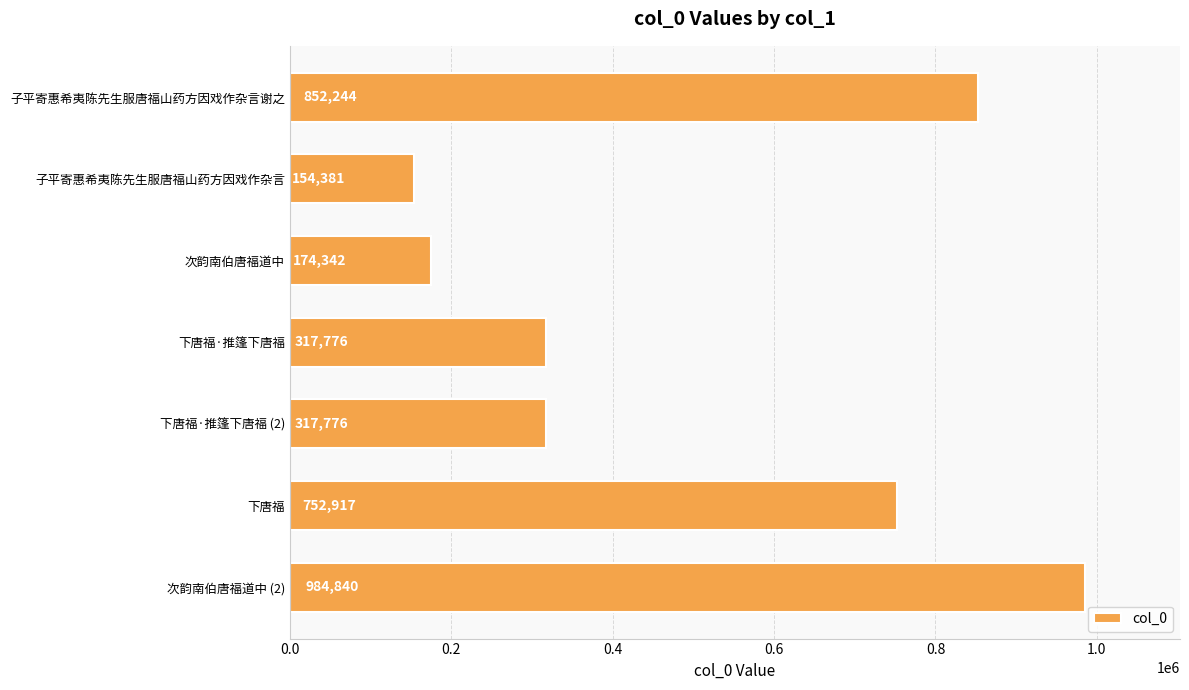

Is it true that the value at 子平寄惠希夷陈先生服唐福山药方因戏作杂言谢之 is 585426?

False